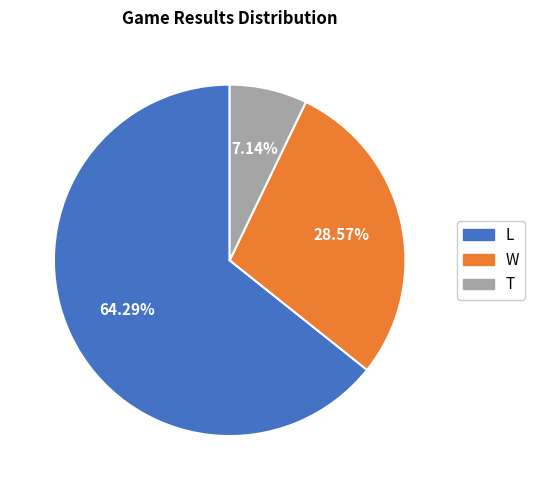

How many slices are in this pie chart?

3